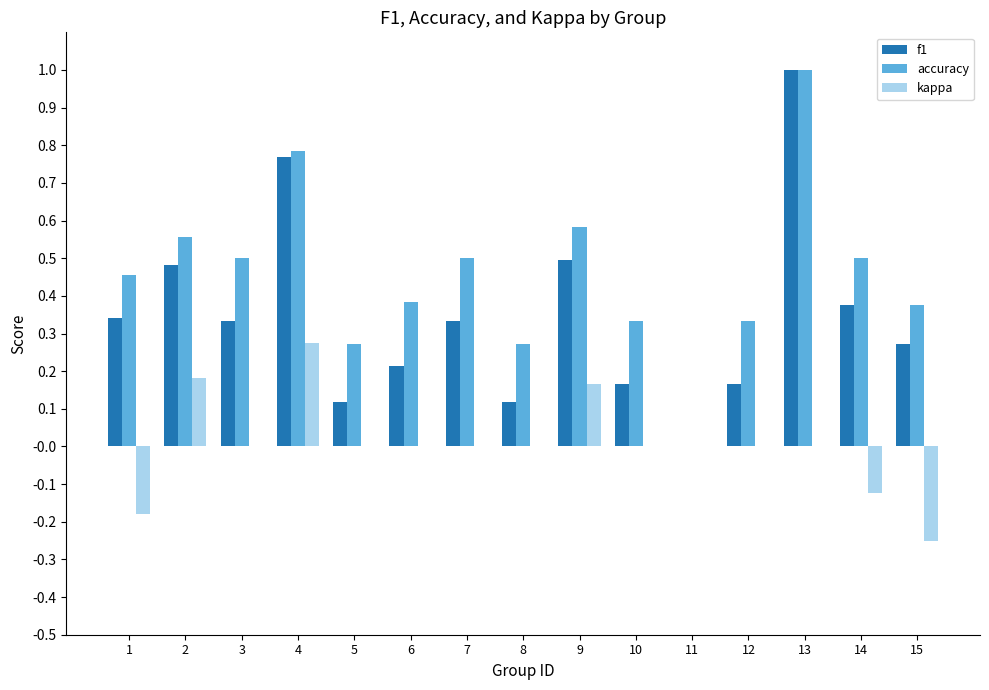

Between 5 and 14, which series saw the biggest shift?

f1